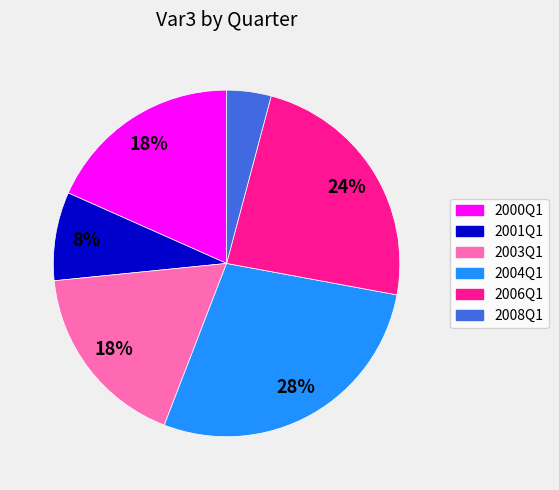

Is it true that 2008Q1 is 4% of the pie?

True